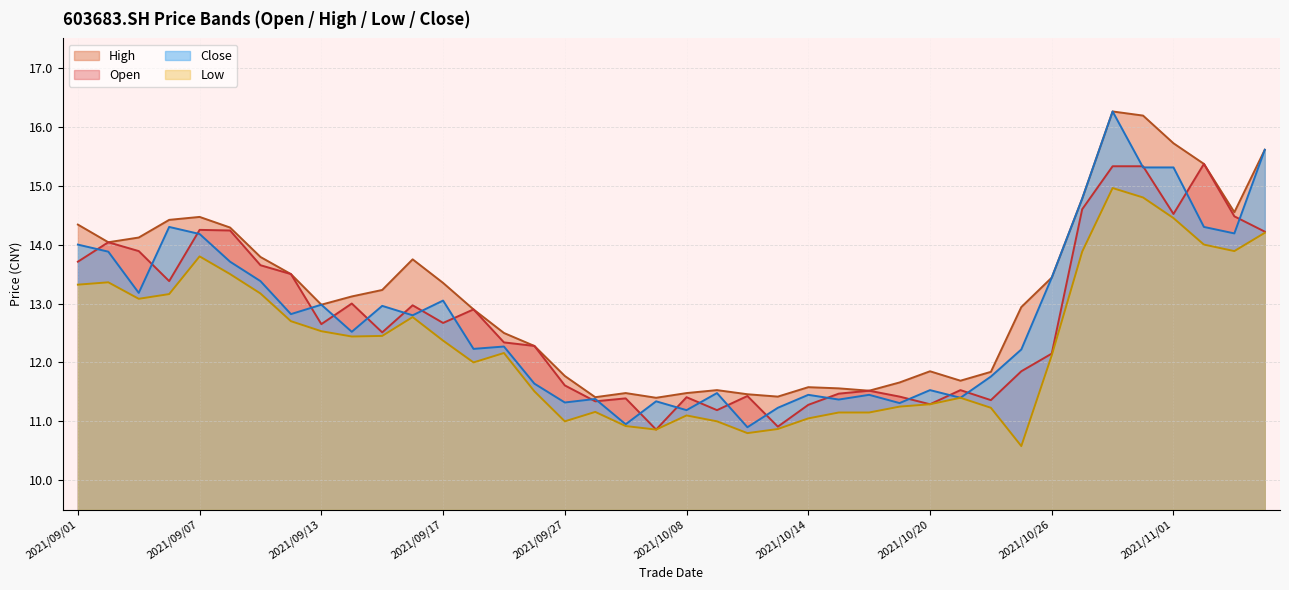

List the series in order of their peak value, lowest first.

low, open, high, close